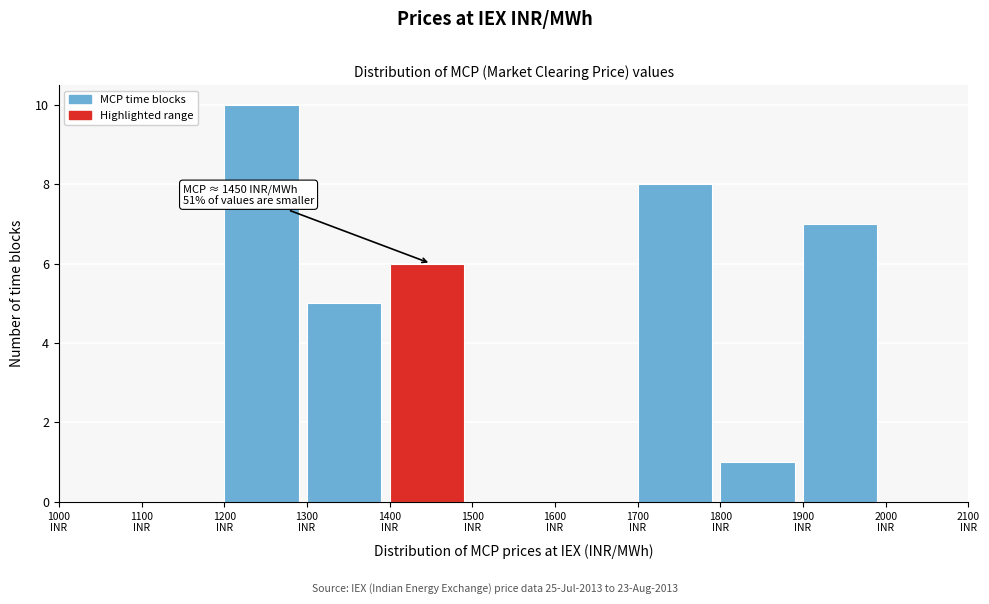

Which range on the x-axis has the tallest bar?

1200 to 1300